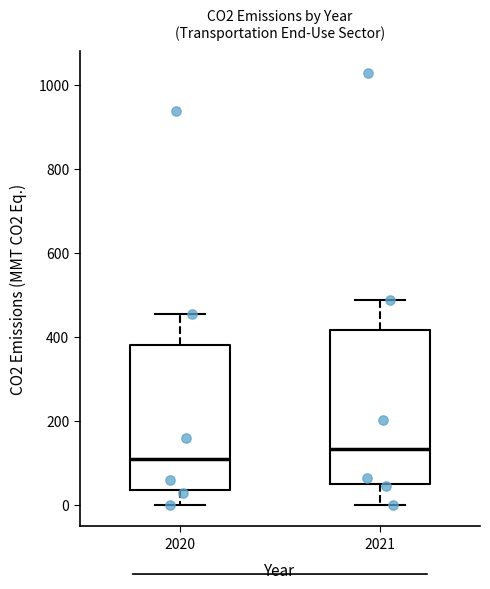

Reading left to right, transcribe this box plot: for each box, give where its median line is, the range the box spans, and where its two whiskers end, as read against the y-axis. The values are not printed on the chart, so give them approximately, as read against the axis.

2020: median 100, box 40 to 380, whiskers 0 to 460
2021: median 140, box 60 to 420, whiskers 0 to 480